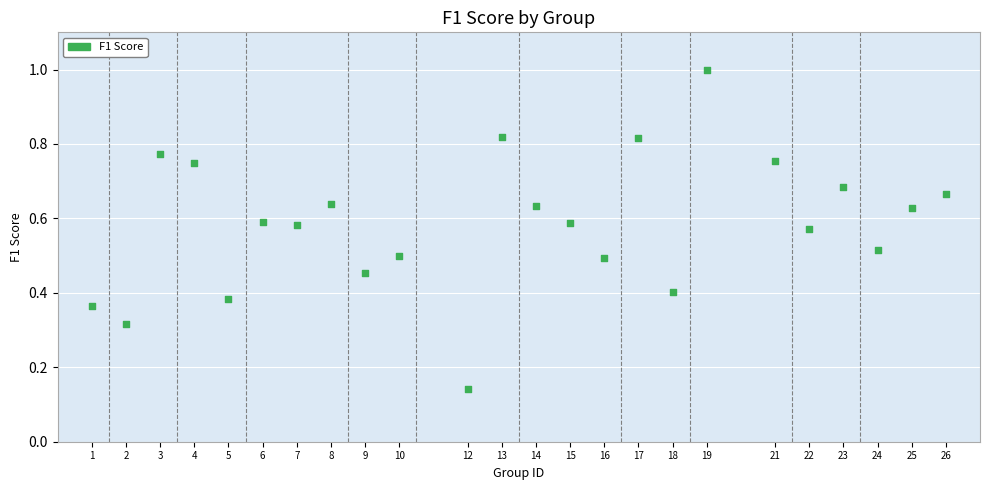

What is the range of X values (max minus min)?

25.0